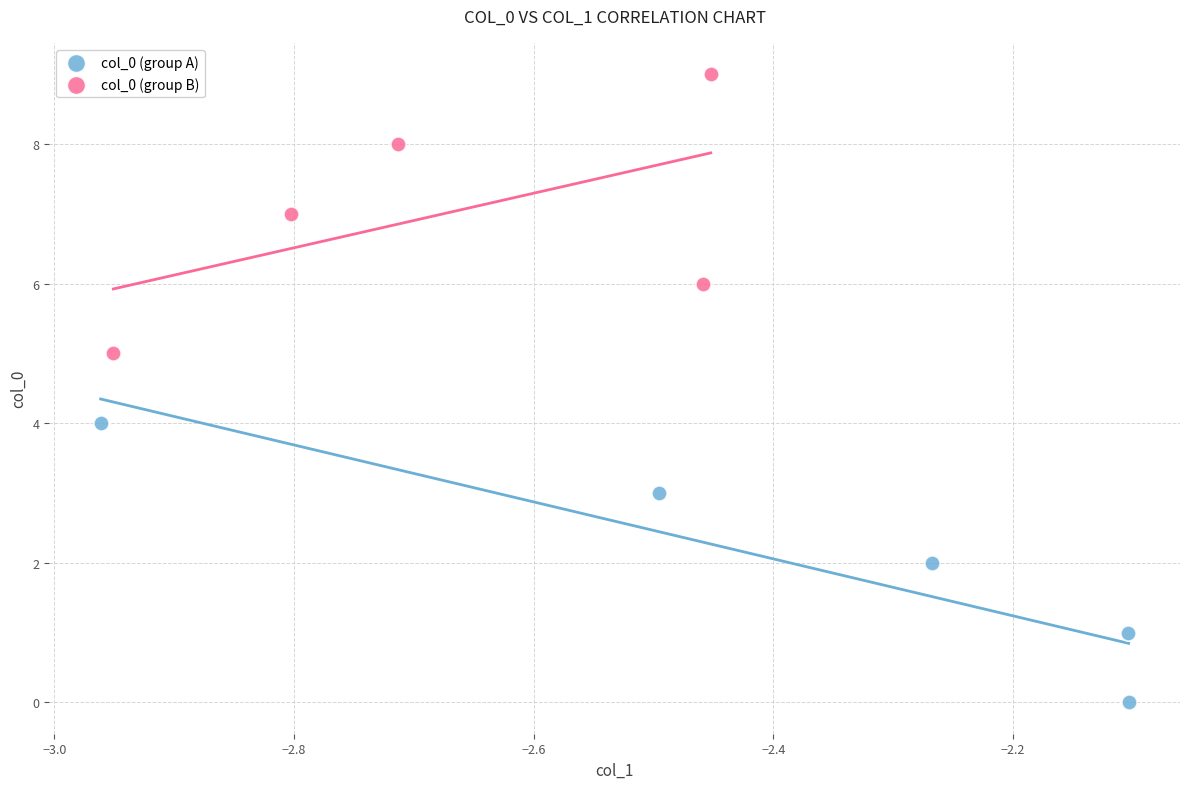

Which series reaches the minimum Y coordinate?

col_0 (group A)